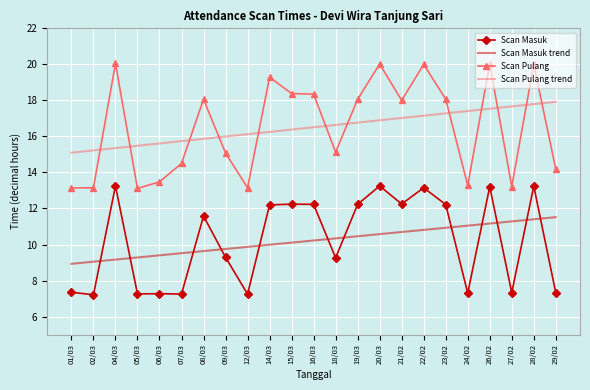

What is the spread (max minus min) of values at 26/02?

8.9